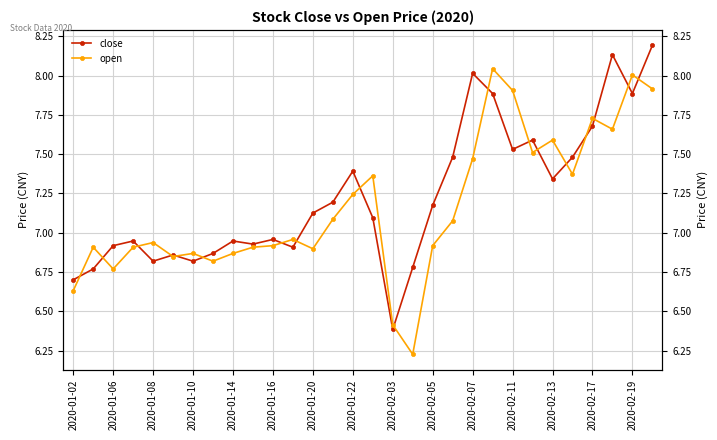

What is the value of the open point at the 23rd from the left?

7.9